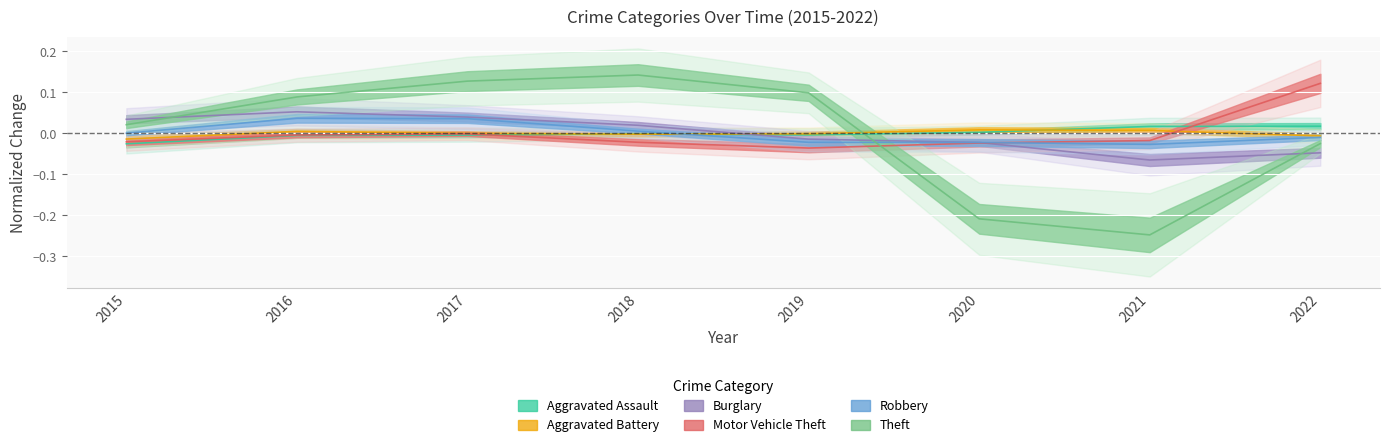

What are all the series names shown in the legend?

Aggravated Assault, Aggravated Battery, Burglary, Motor Vehicle Theft, Robbery, Theft